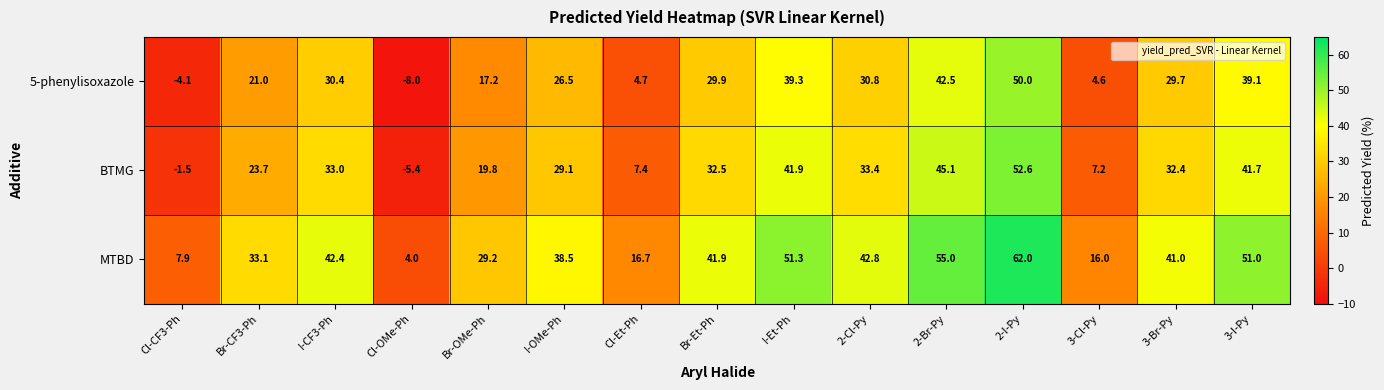

List the series in order of their peak value, lowest first.

5-phenylisoxazole, BTMG, MTBD